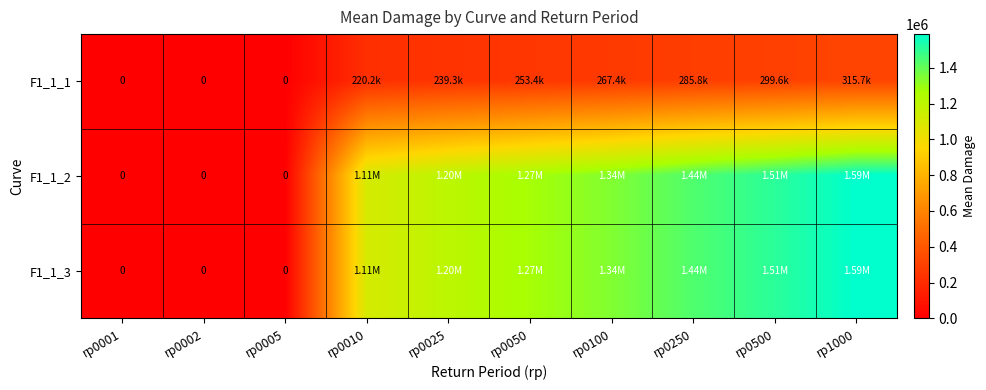

Which series has the largest range (max minus min)?

F1_1_2